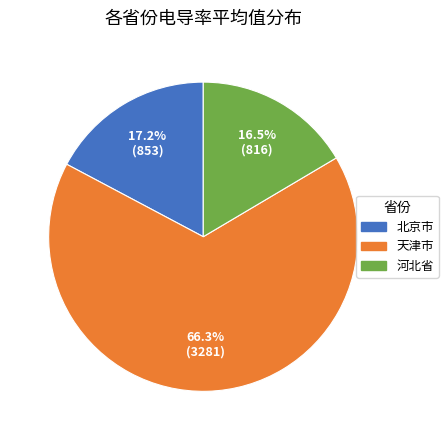

Is there a majority slice in this chart?

Yes